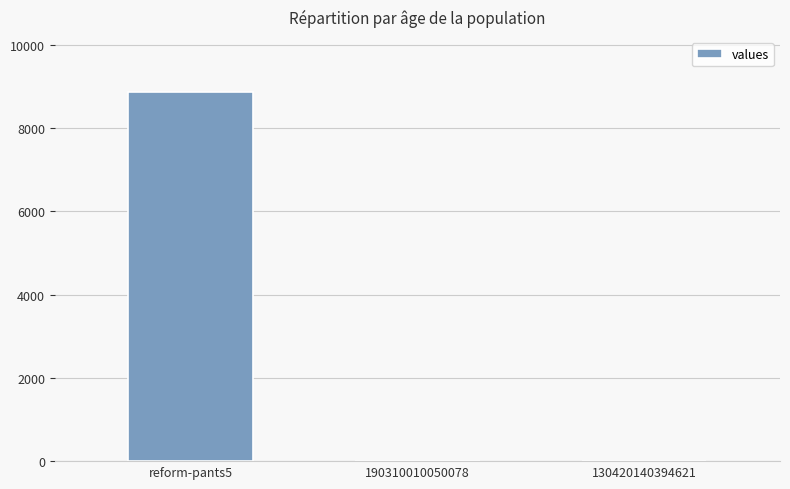

At which category does the chart reach its peak across all series?

reform-pants5